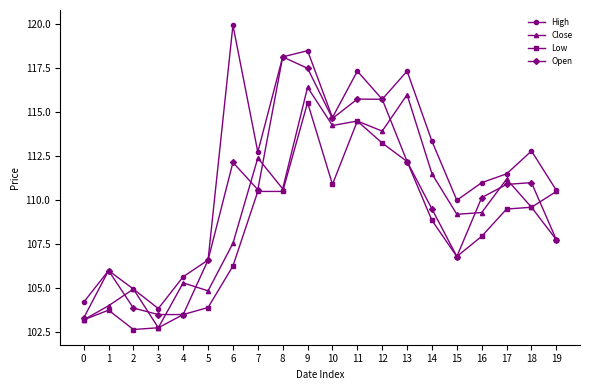

Rank the series by their maximum value, from lowest to highest.

Low, Close, Open, High